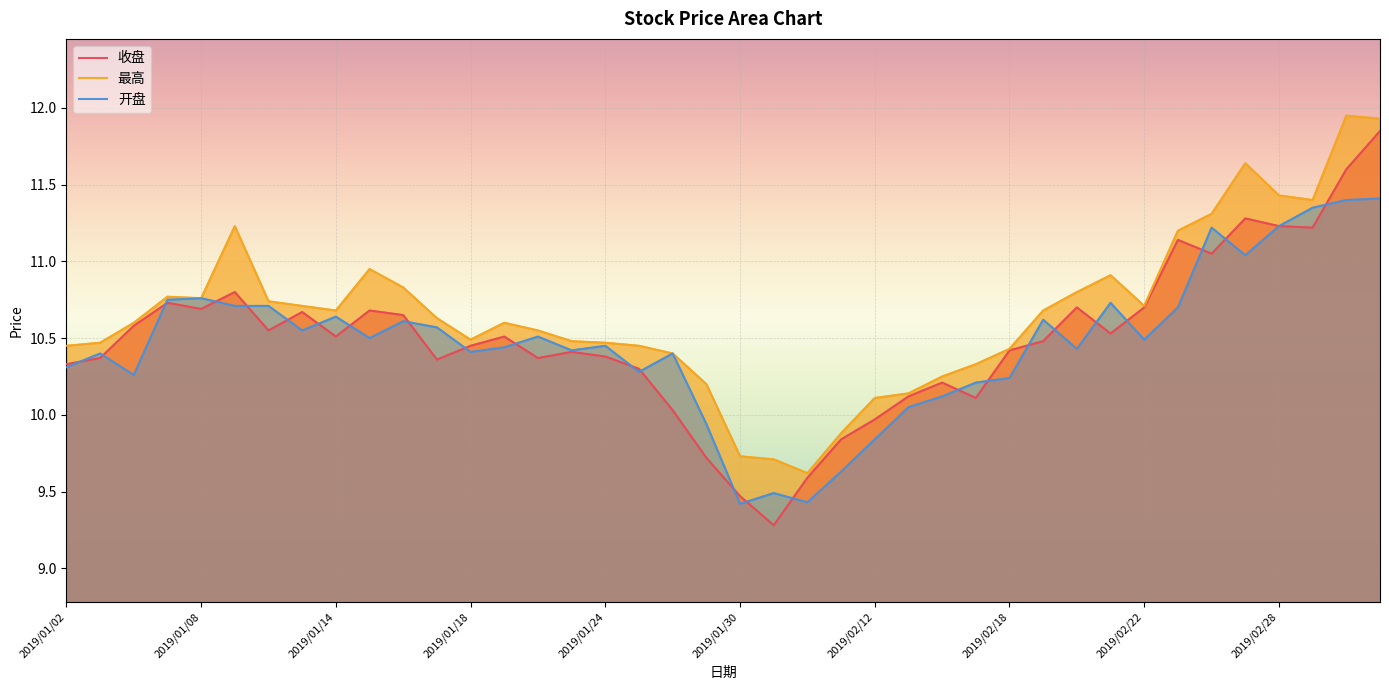

Where is the first local minimum for 收盘?

2019/01/08